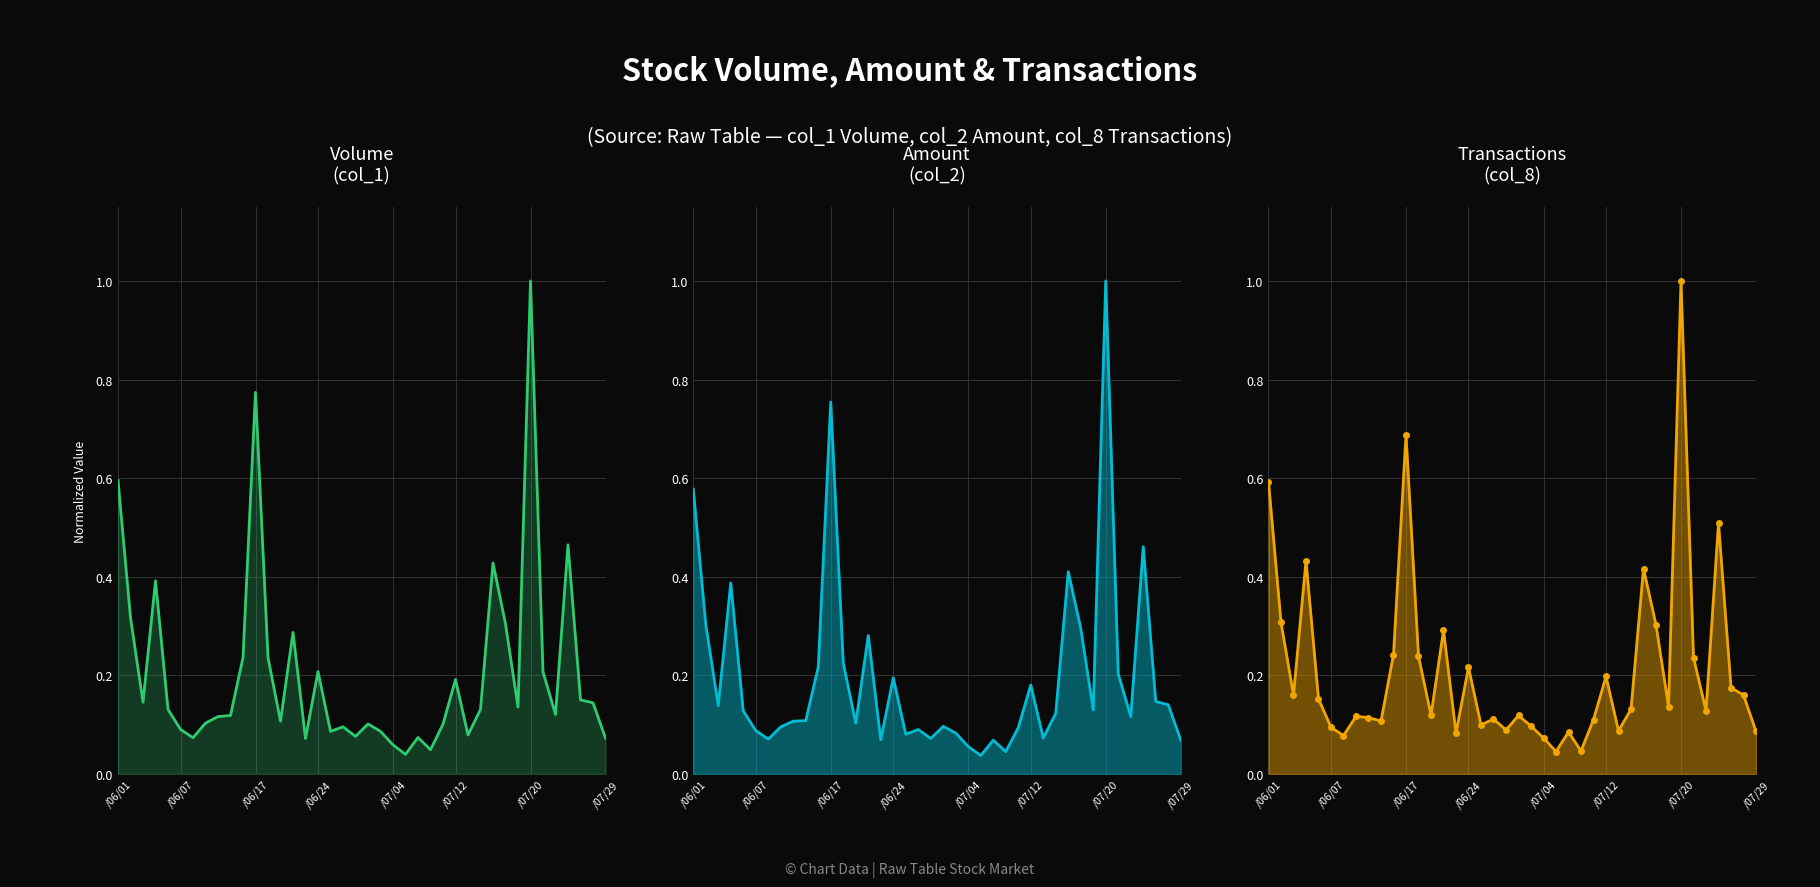

Which series changed the most between 6 and 7?

col_8 (Transactions) line